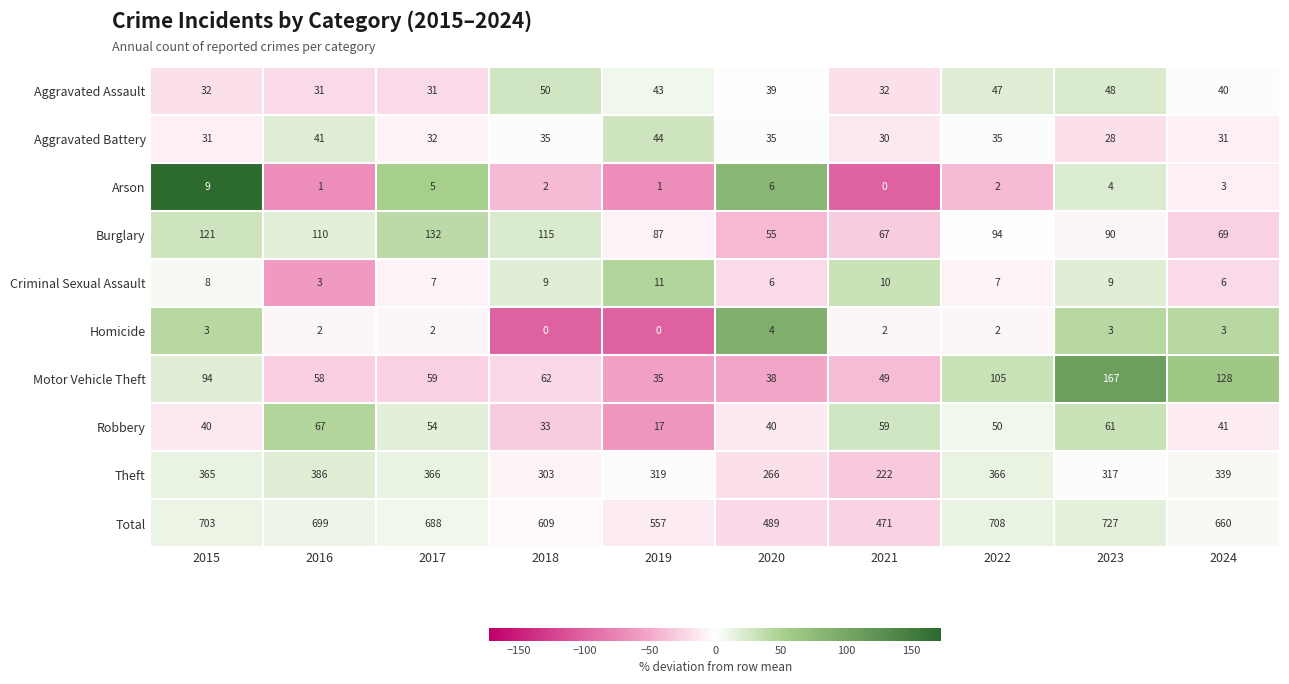

At which category is the sum across all series the highest?

2023